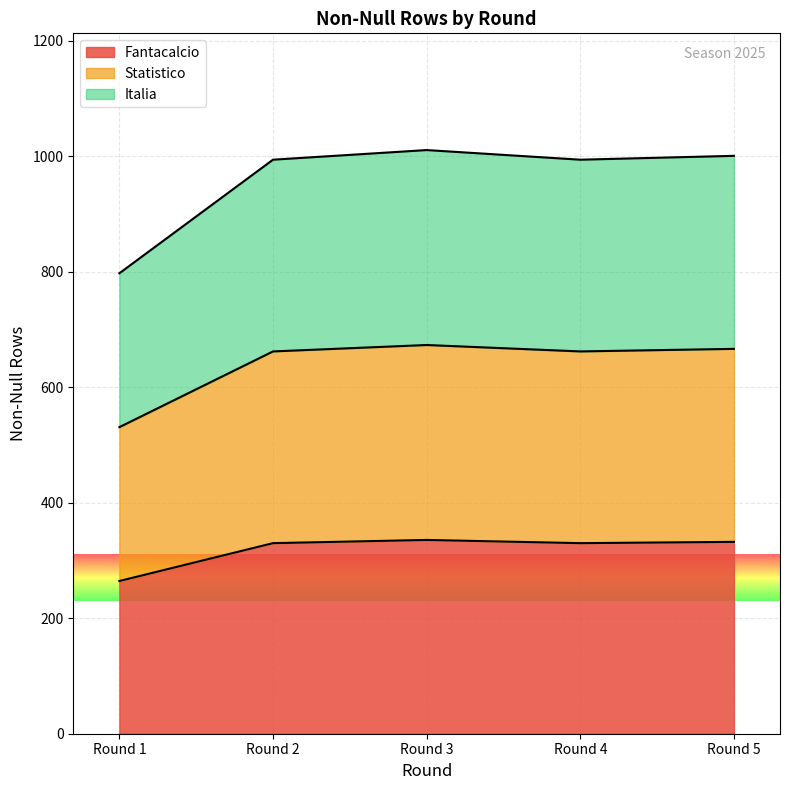

Which category has the highest value in the Italia series?

3